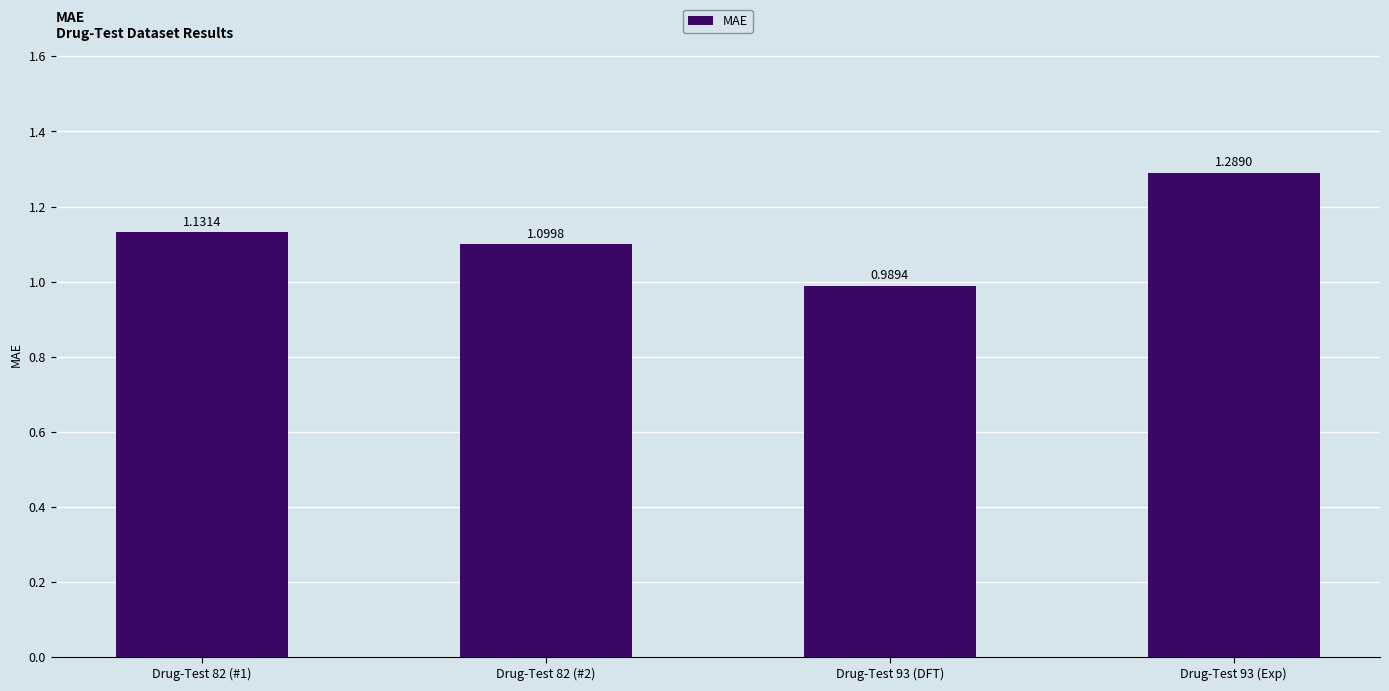

What is the sum of the values at Drug-Test 82 (#1) and Drug-Test 82 (#2)?

2.2